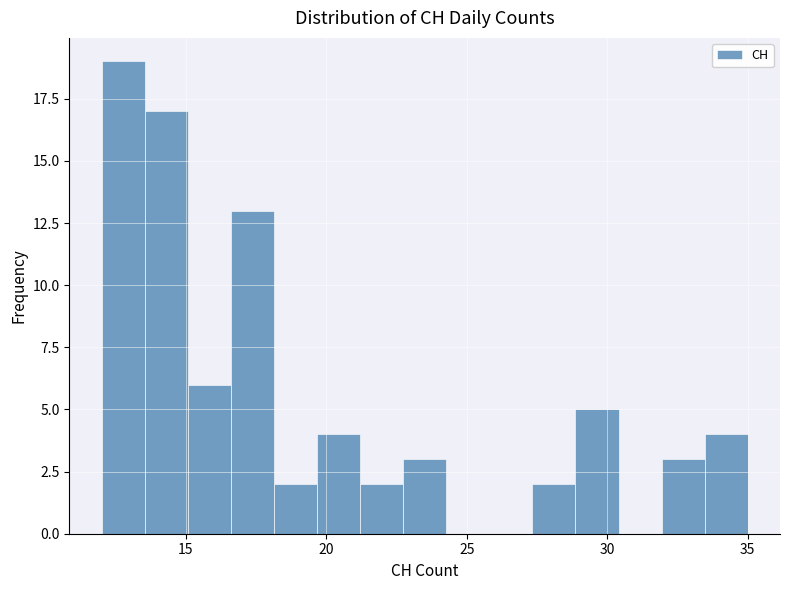

Read against the x-axis, roughly where is the centre of the tallest bar?

13.0